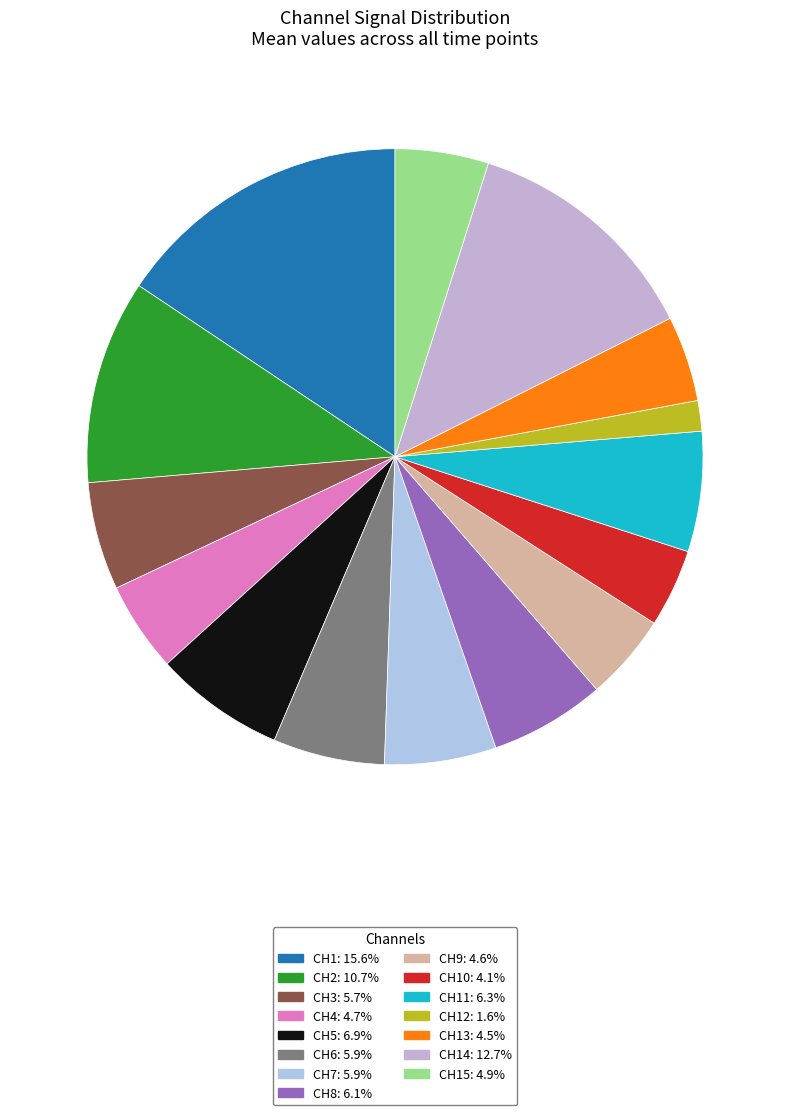

How many slices are in this pie chart?

15